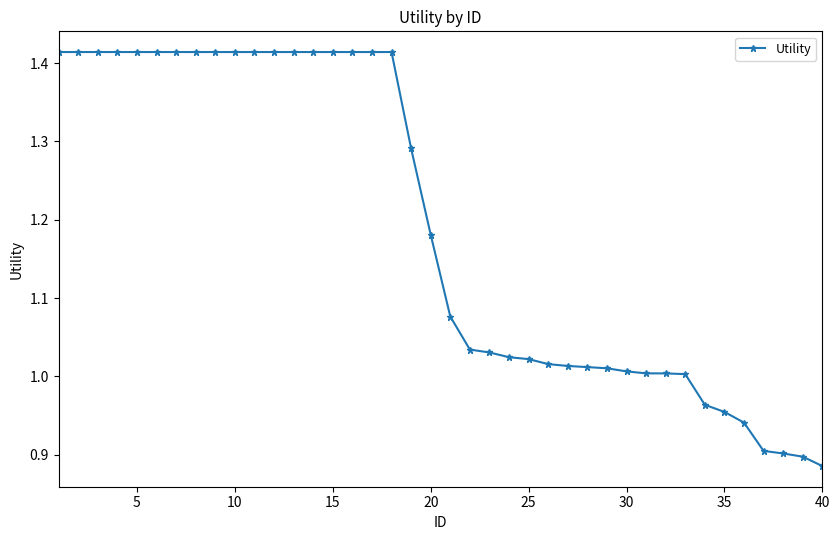

How many values are below 1?

7